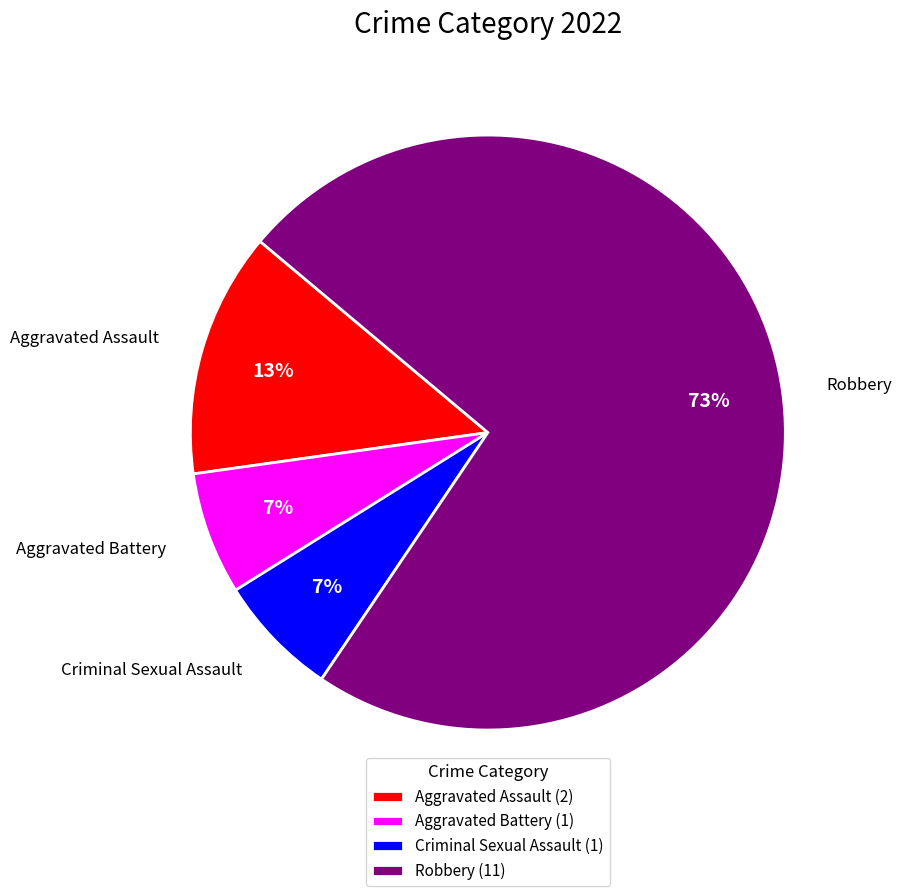

Combined, do Aggravated Battery and Criminal Sexual Assault account for over 50%?

No